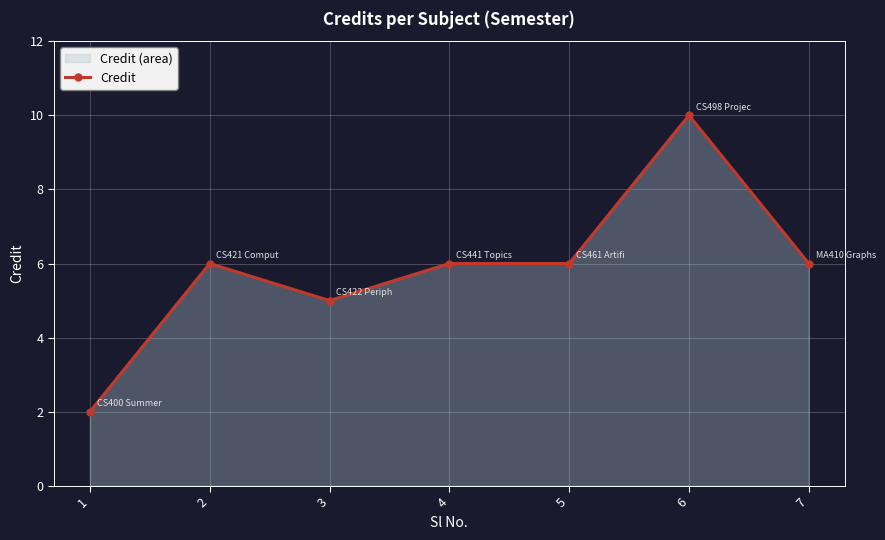

Where is the first local minimum?

3